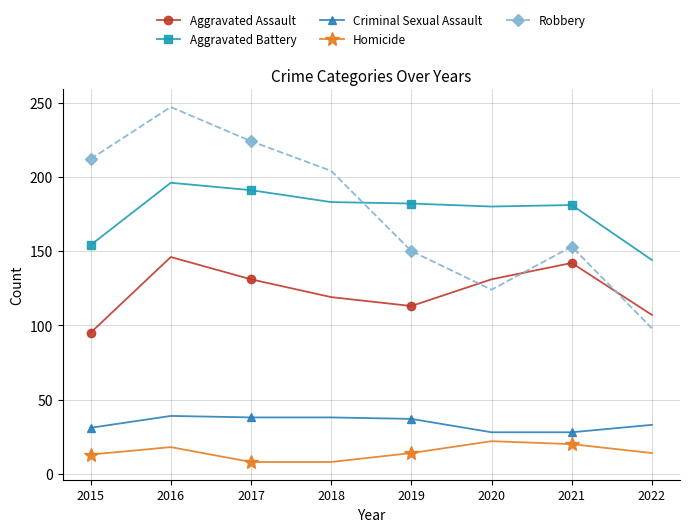

What is the value of the Aggravated Assault point at the 3rd from the left?

131